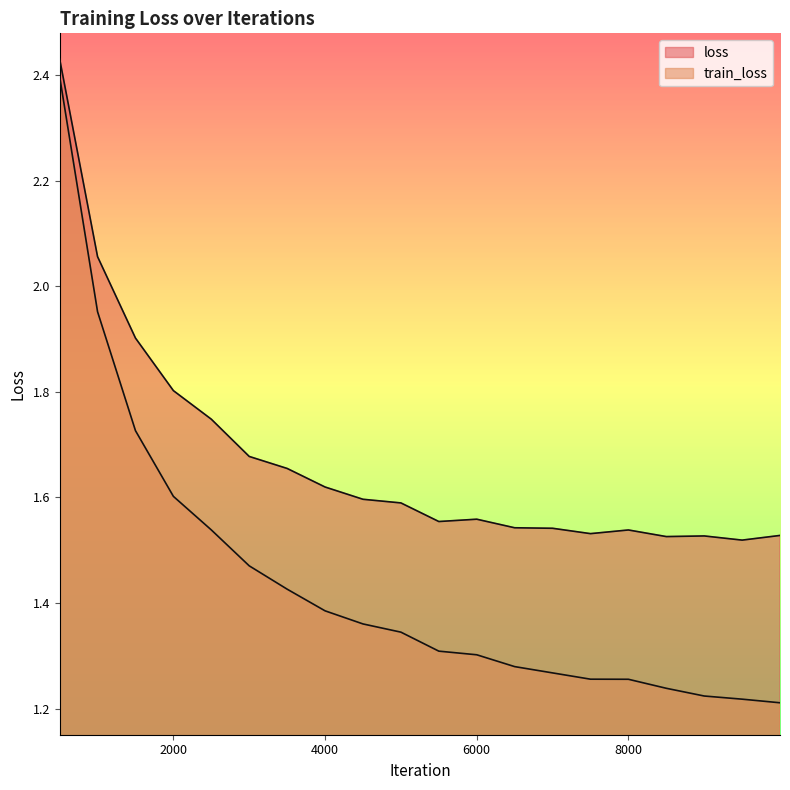

Count the number of data series in this chart.

2